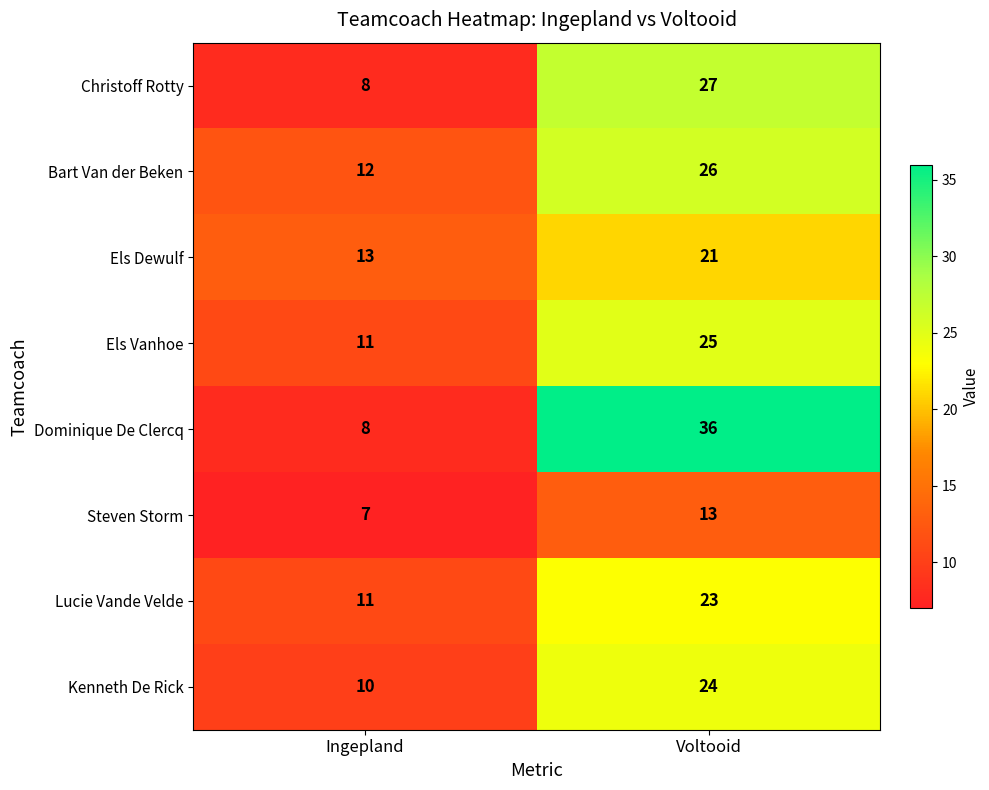

What is the average value of the Dominique De Clercq series?

22